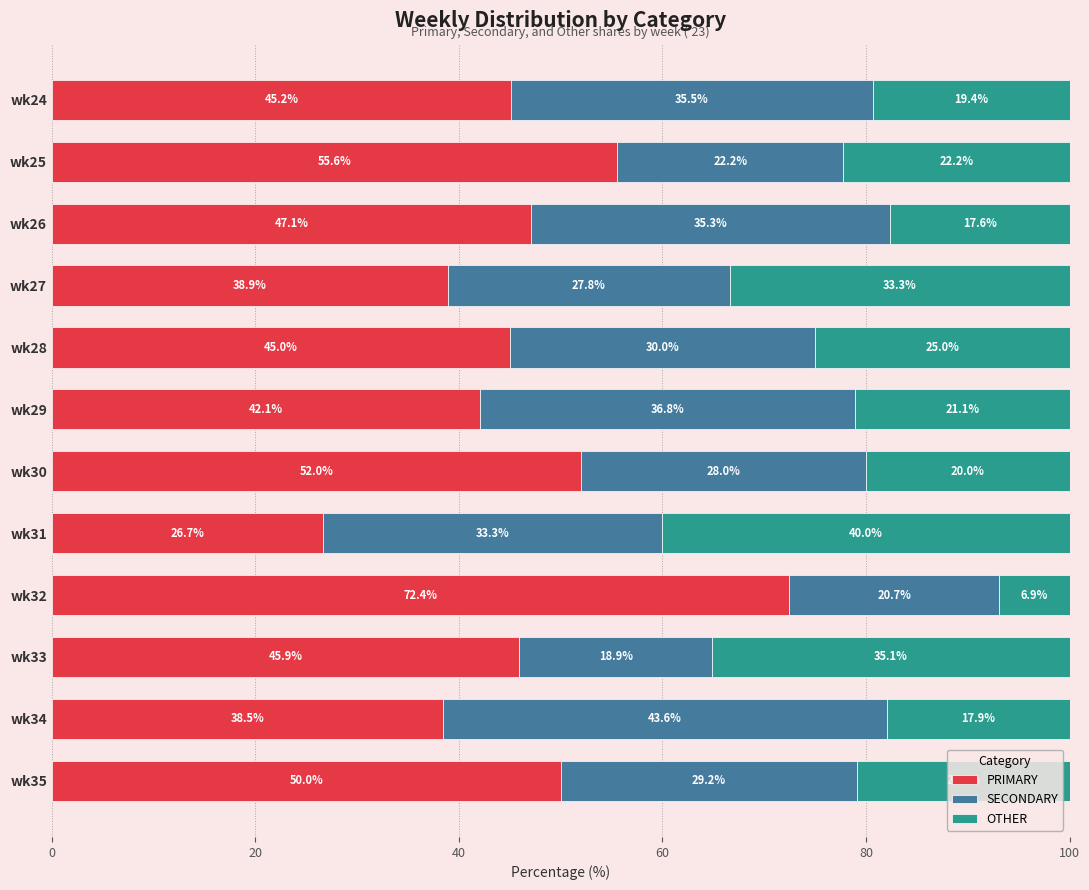

The value of PRIMARY at wk32 is 26.5. True or false?

False